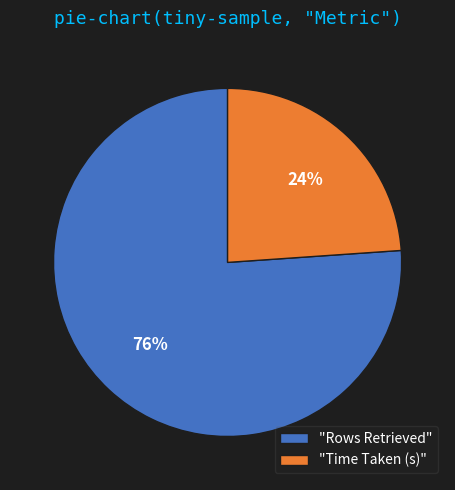

To the nearest percent, what is the difference between the largest and smallest slice percentages?

52%